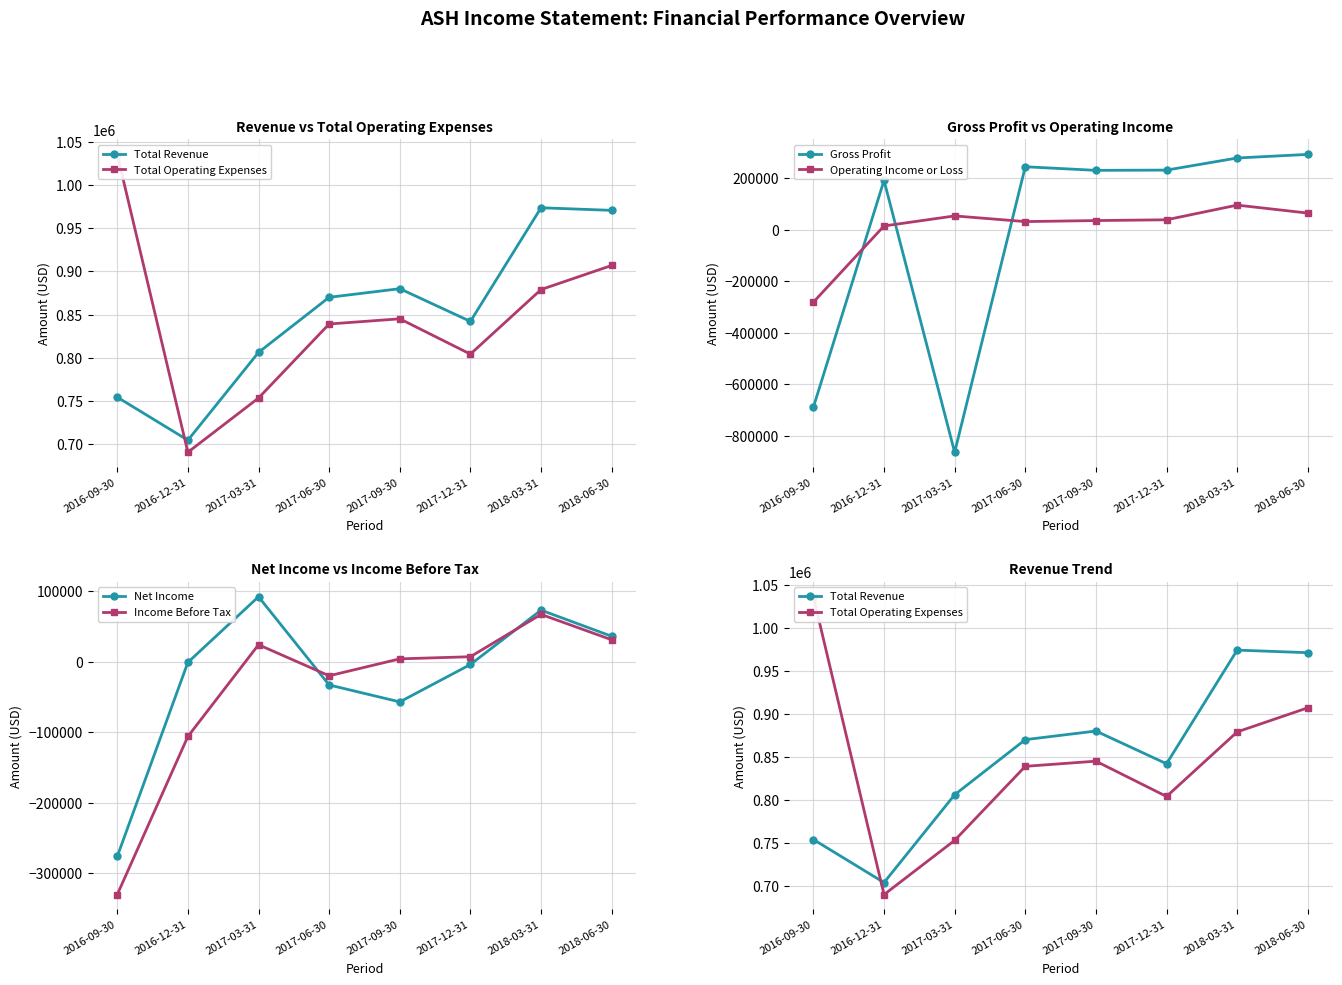

Rank the series at 2017-06-30 from lowest to highest value.

Net Income, Income Before Tax, Operating Income or Loss, Gross Profit, Total Operating Expenses, Total Revenue